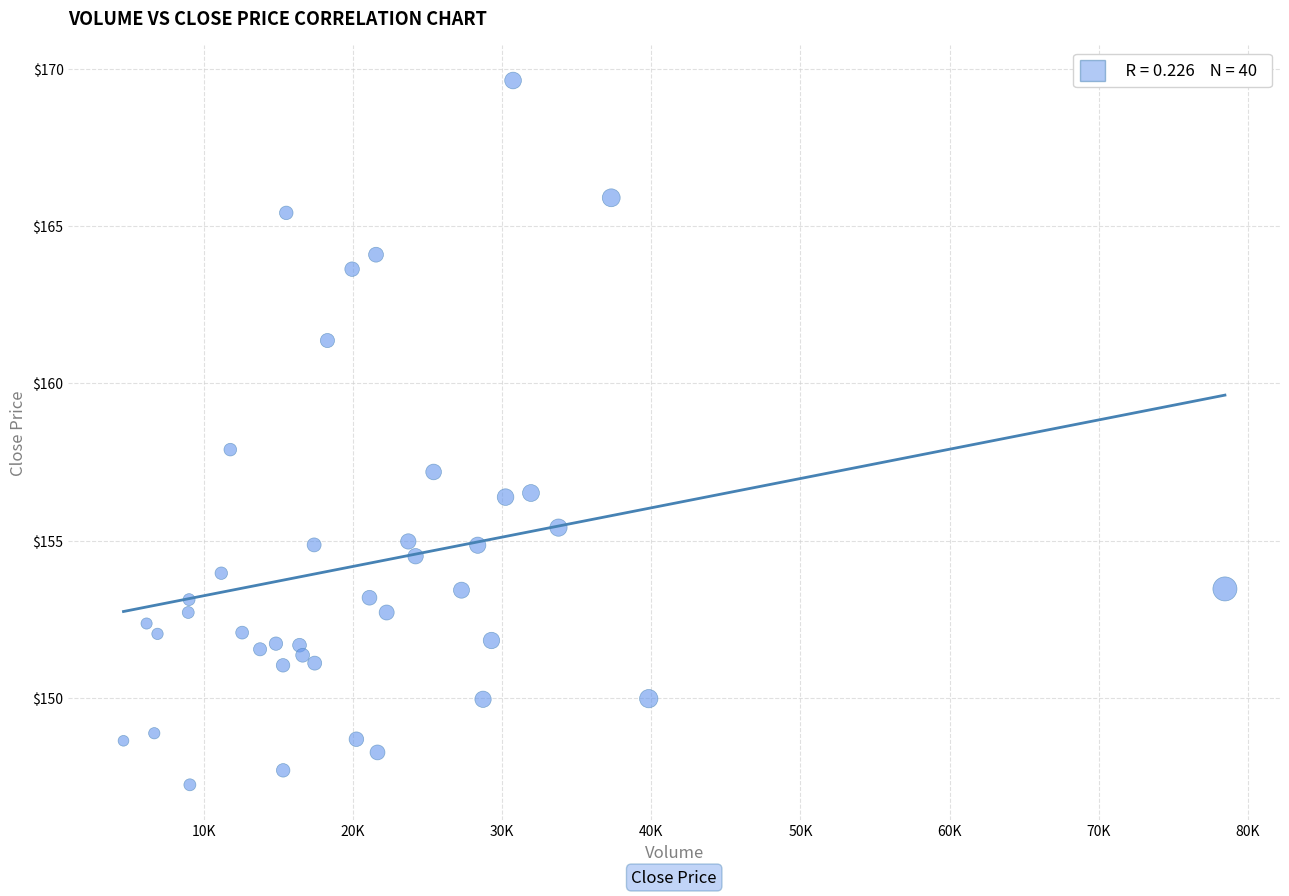

What is the range of Y values (max minus min)?

22.4